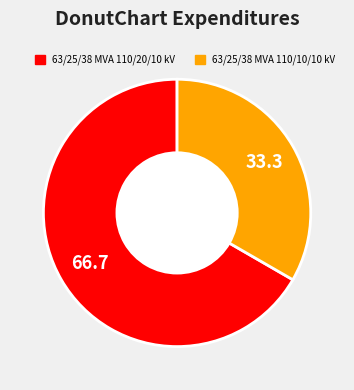

Is the sum of 63/25/38 MVA 110/20/10 kV and 63/25/38 MVA 110/10/10 kV greater than half?

Yes